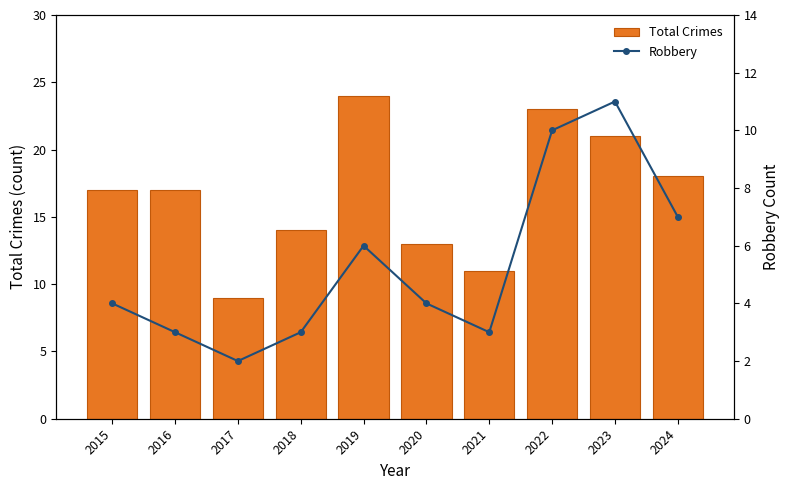

Is it true that Total Crimes equals 15 at 2021?

False